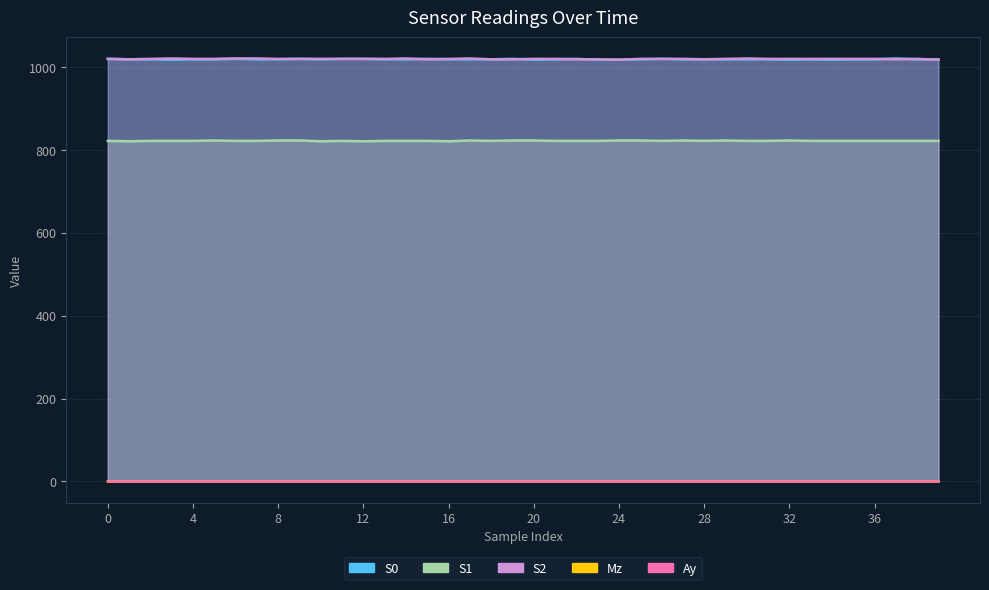

At which category does S1 reach its first local valley?

1